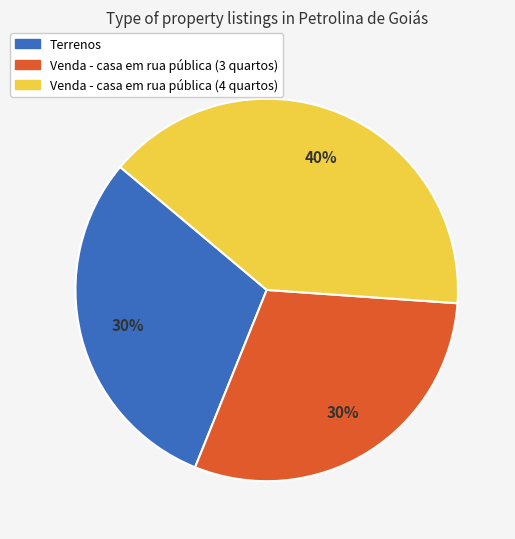

True or false: Terrenos accounts for 30% of the total.

True